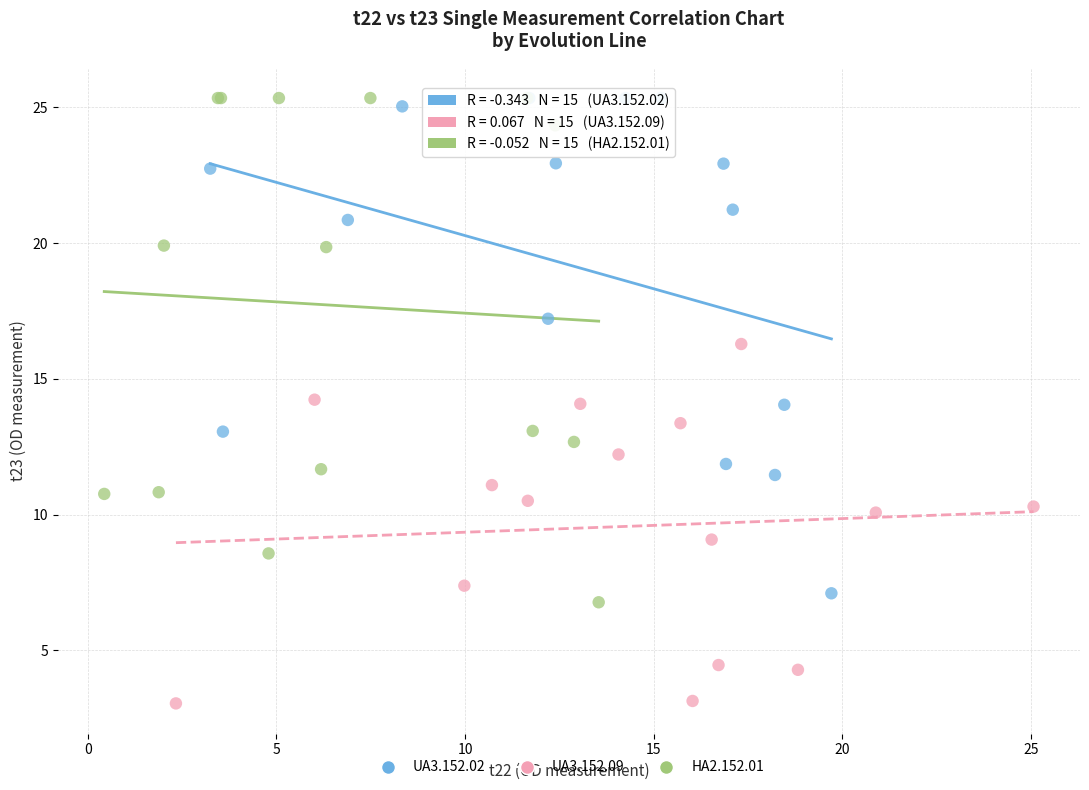

Which series reaches the minimum Y coordinate?

UA3.152.09